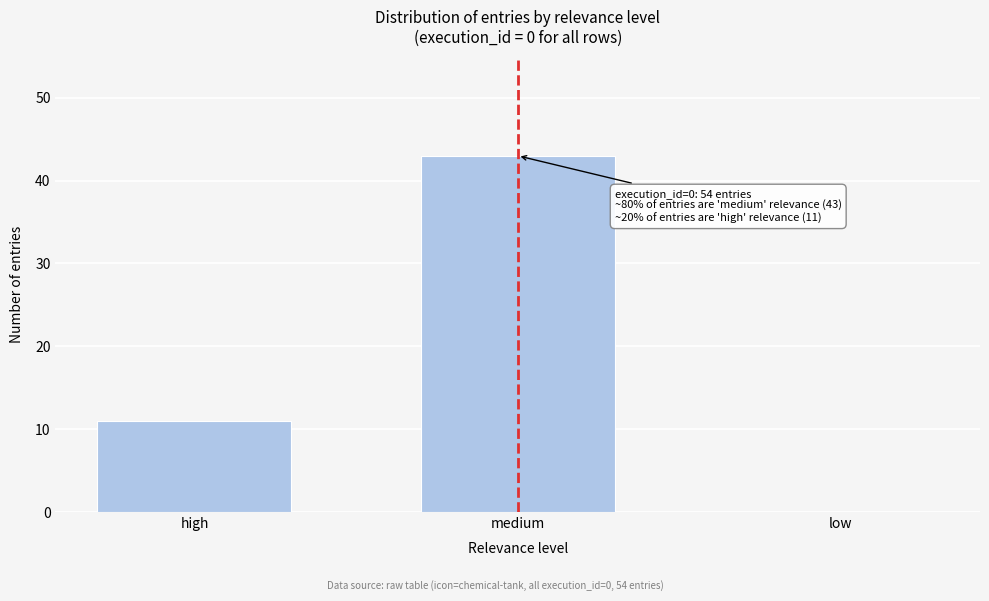

Reading right to left, what are all the values shown in this chart?

low=0	medium=43	high=11